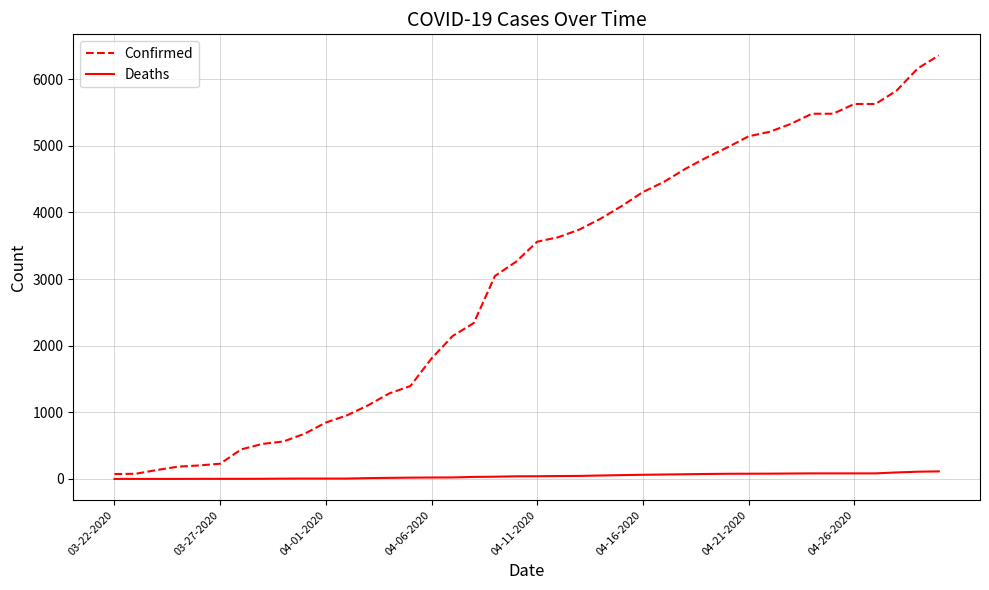

Rank the series by their average value, from lowest to highest.

Deaths, Confirmed